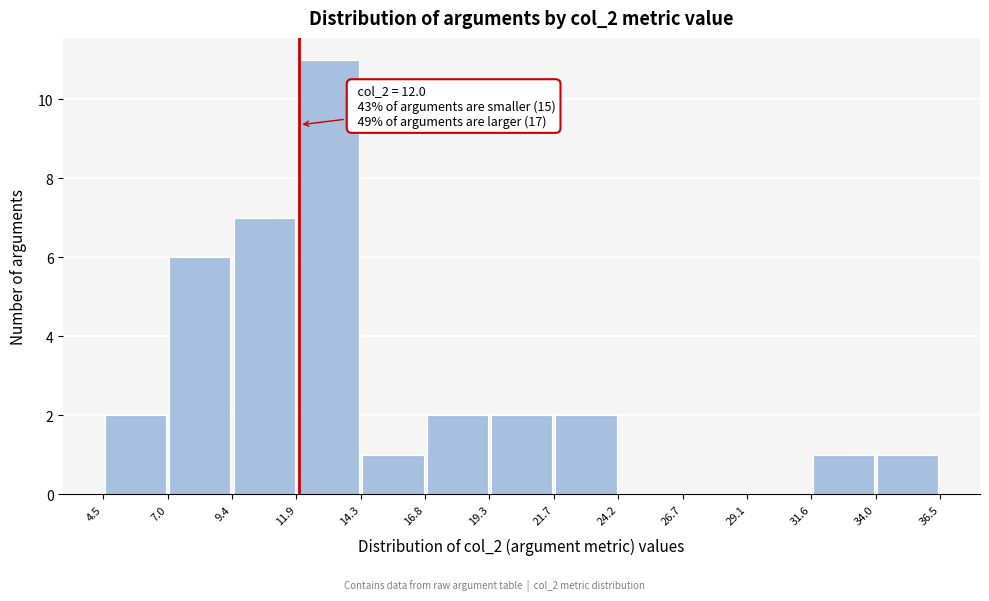

Over which range of the x-axis is the bar tallest?

11.9 to 14.3